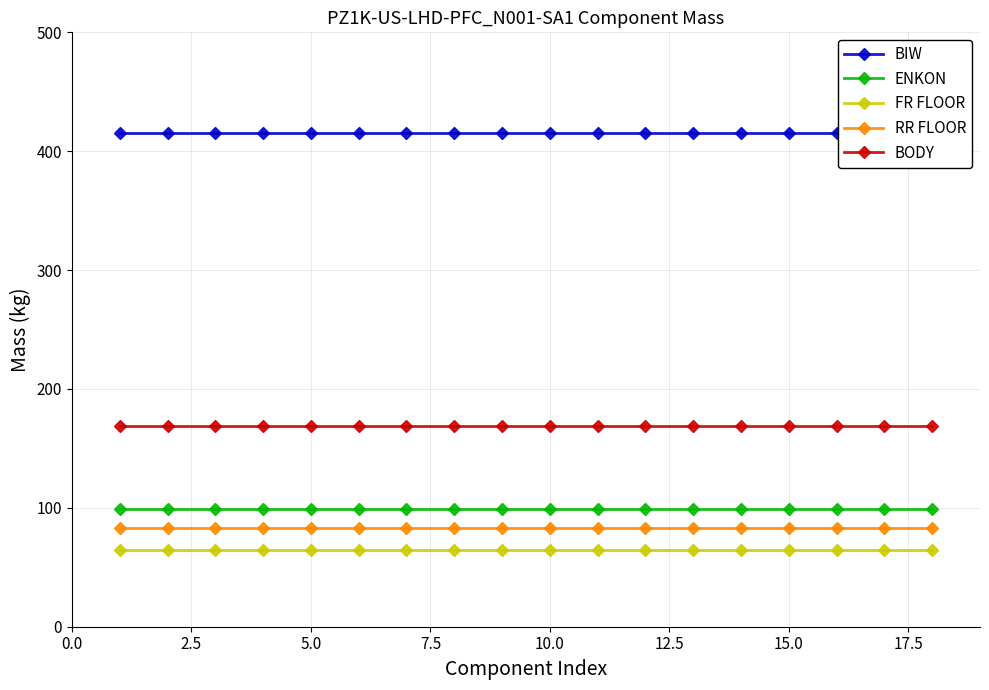

How many series are shown in this chart?

5